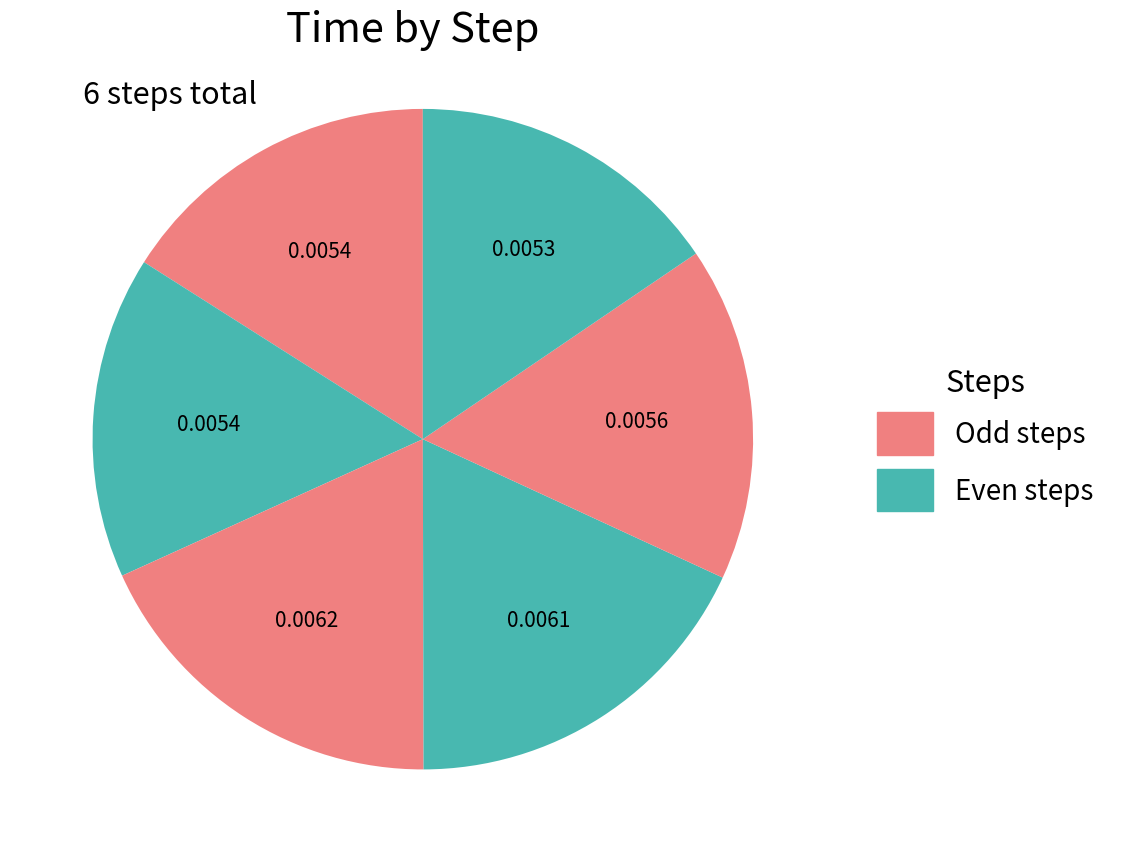

How many segments does this pie chart have?

6